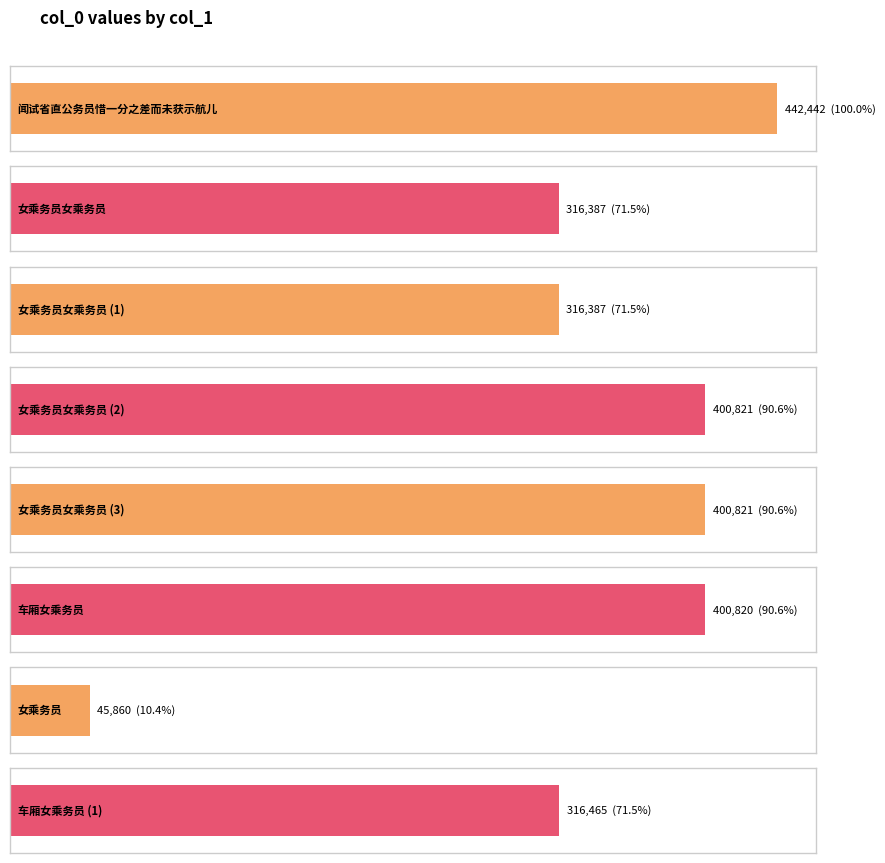

Reading left to right, transcribe all the data shown in this chart.

闻试省直公务员惜一分之差而未获示航儿=442442	女乘务员女乘务员=316387	女乘务员女乘务员=316387	女乘务员女乘务员=400821	女乘务员女乘务员=400821	车厢女乘务员=400820	女乘务员=45860	车厢女乘务员=316465